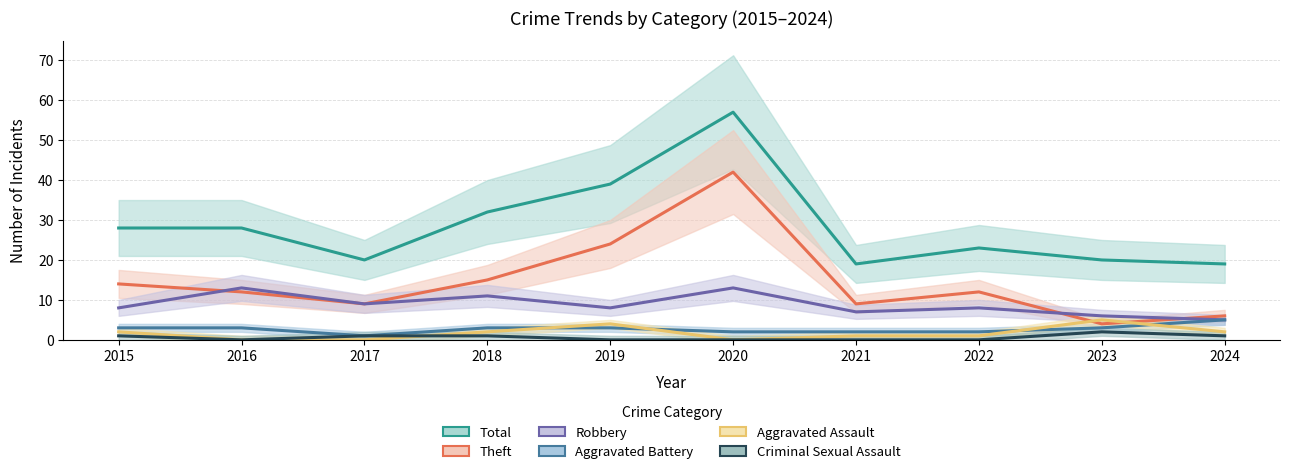

Which has a higher value, 2016 or 2020?

2020